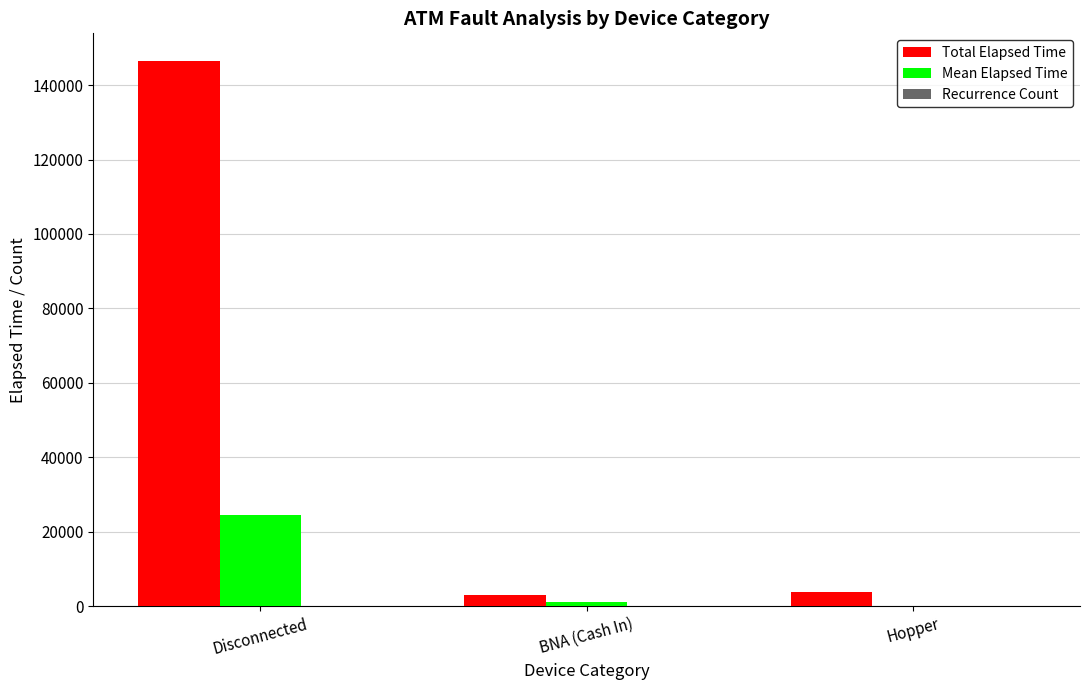

Where is Total Elapsed Time nearest to the value 74782?

Hopper